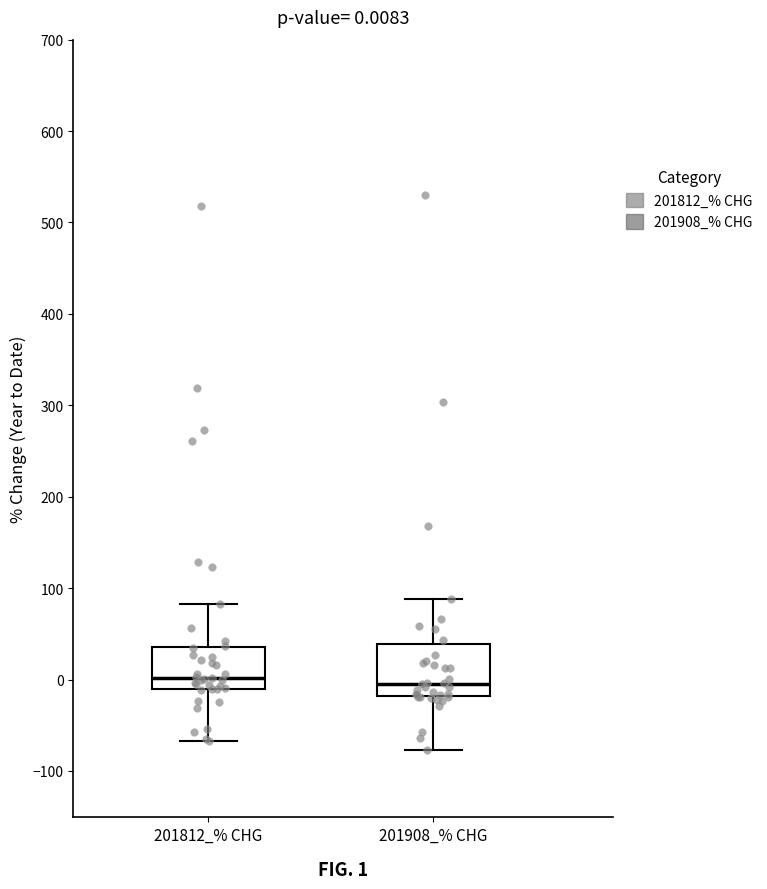

Comparing the boxes themselves (not the whiskers), which one is the tallest?

201908_% CHG